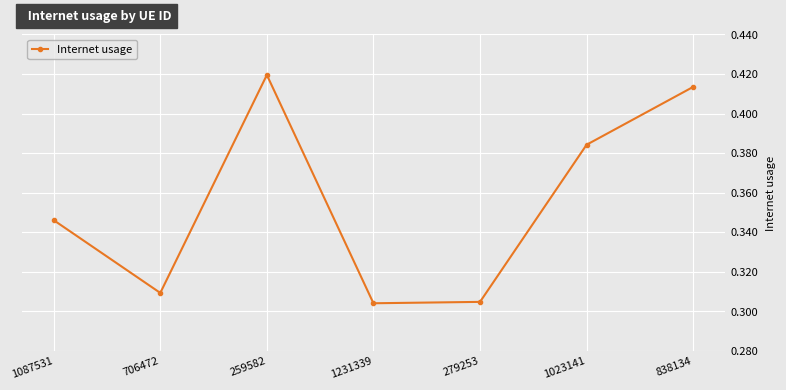

What is the sum of all values?

2.5